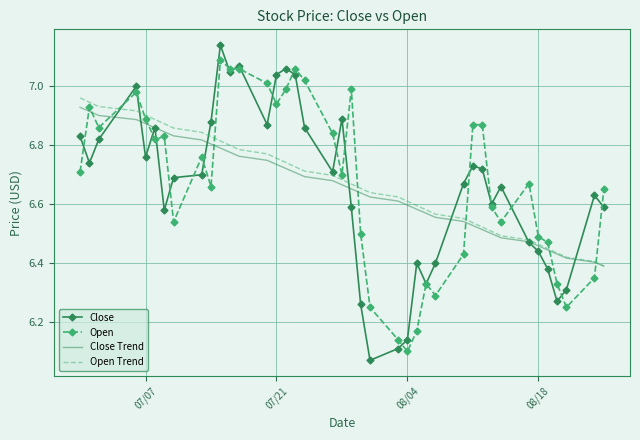

What are all the series names shown in the legend?

Close, Open, Close Trend, Open Trend